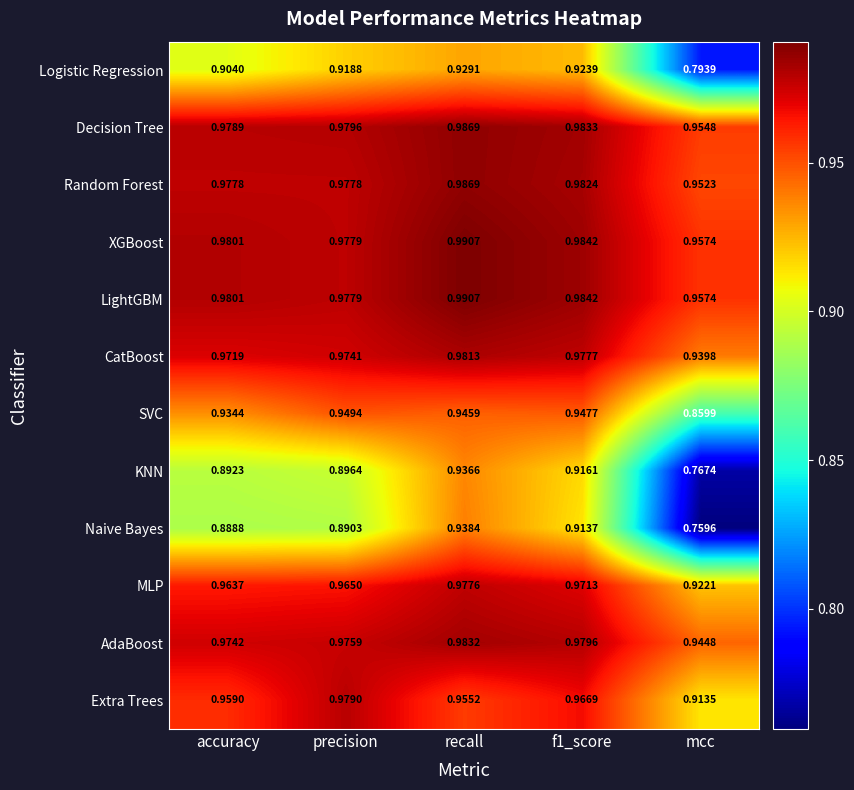

Is the value of KNN at accuracy greater than the value of MLP at recall?

No